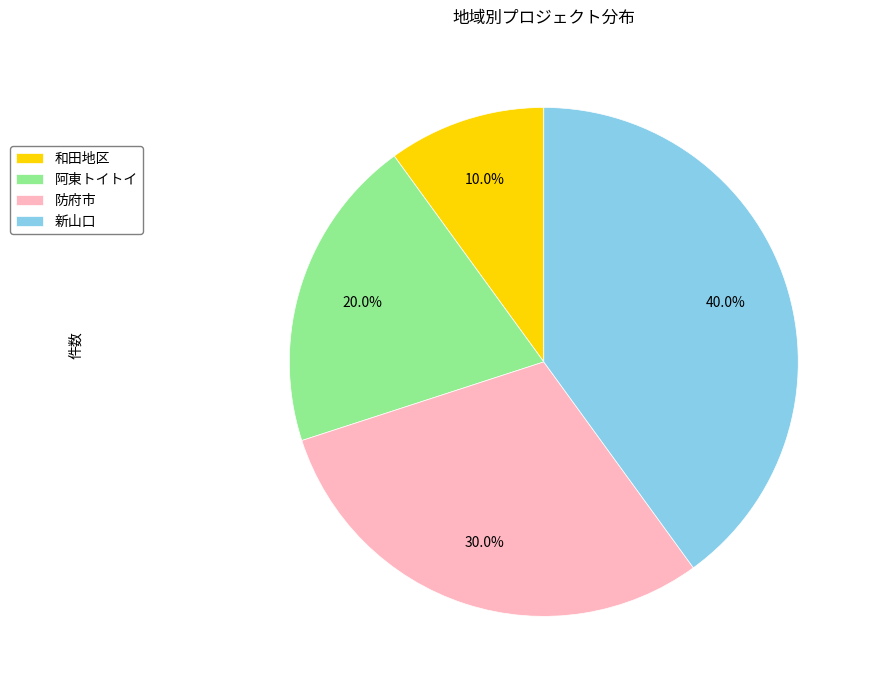

Rank the categories by value from lowest to highest.

和田地区, 阿東トイトイ, 防府市, 新山口